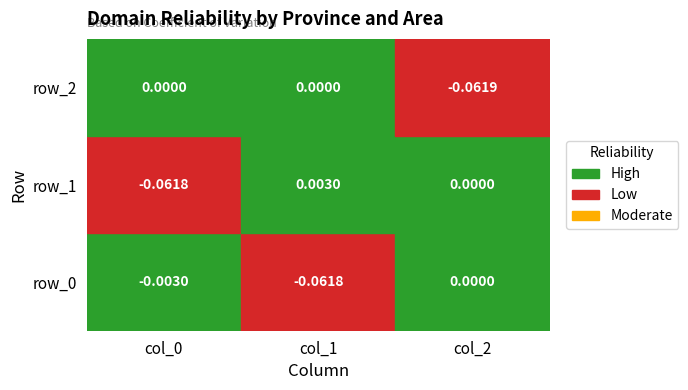

How many series are shown in this chart?

3